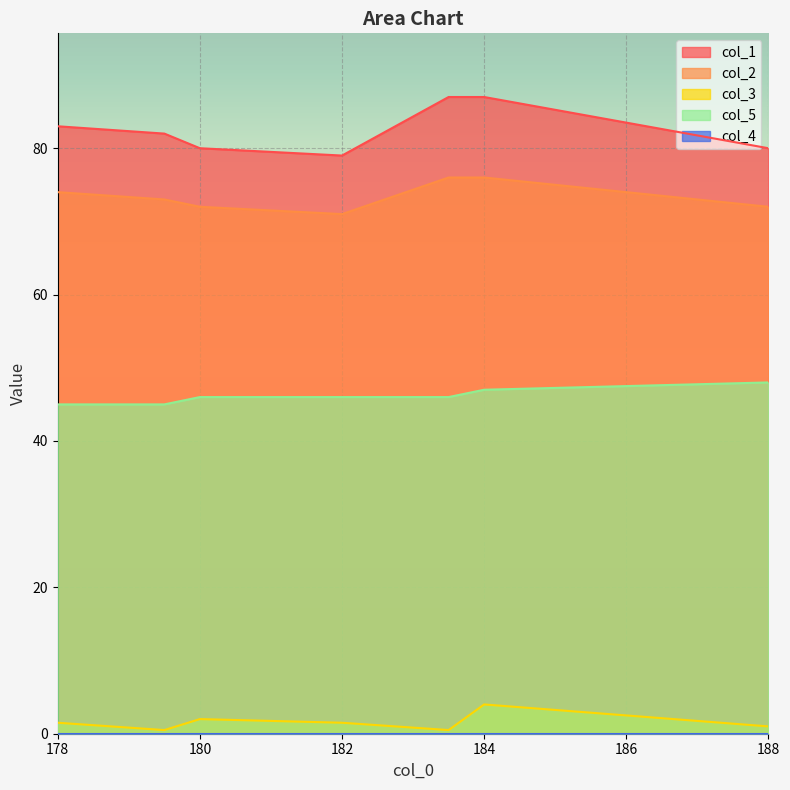

The value of col_5 at 178 is 45.0. True or false?

True